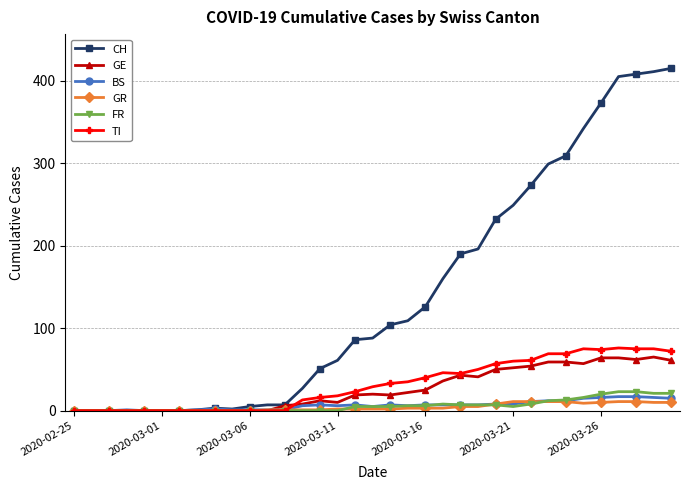

What is the maximum value for BS?

17